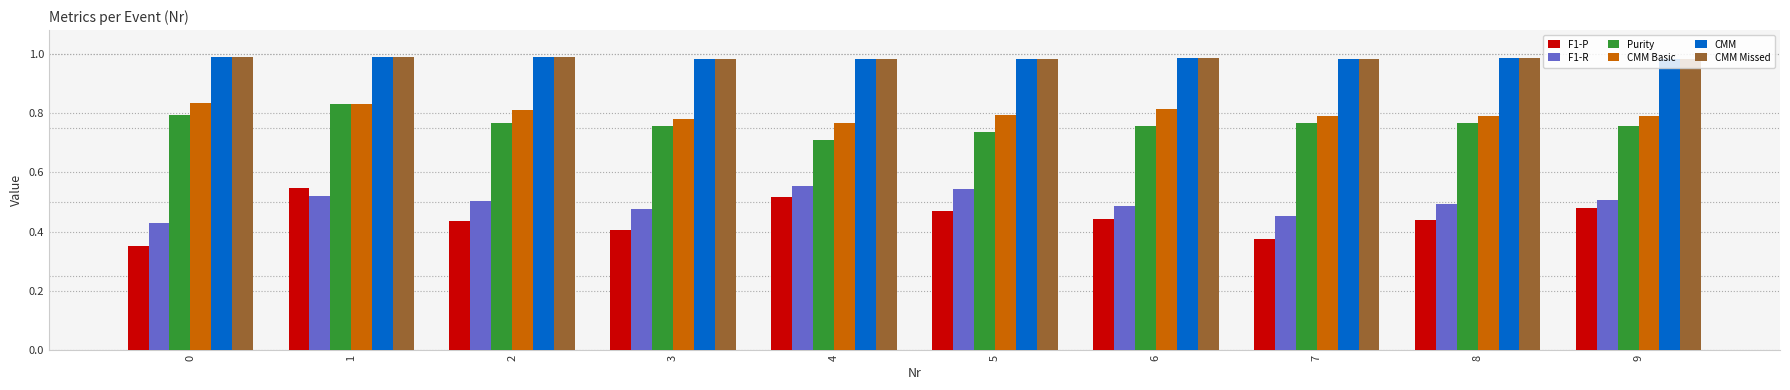

Which series has the largest range (max minus min)?

F1-P